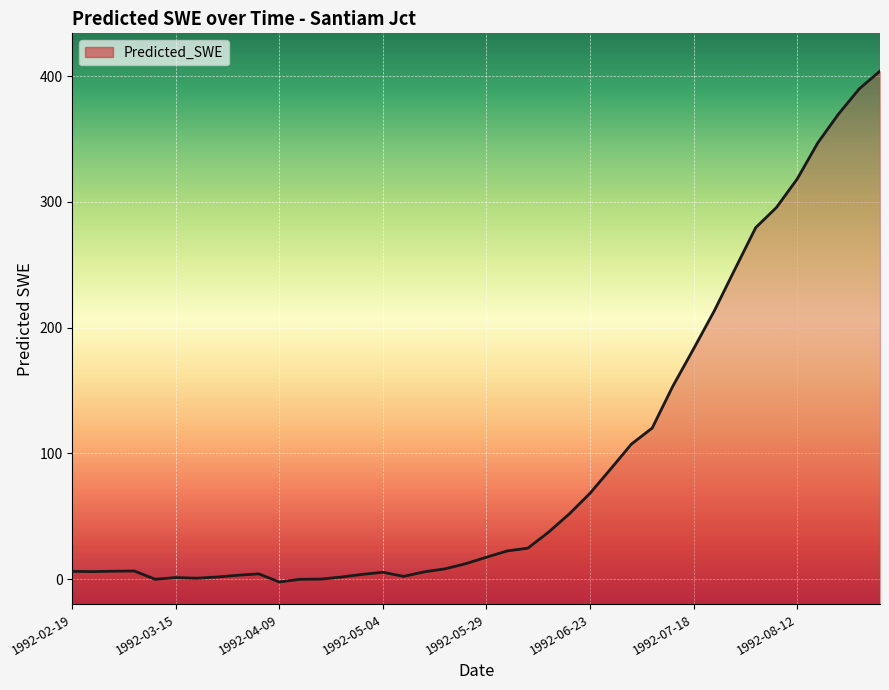

What is the change in value from 1992-02-19 to 1992-03-05?

+0.3